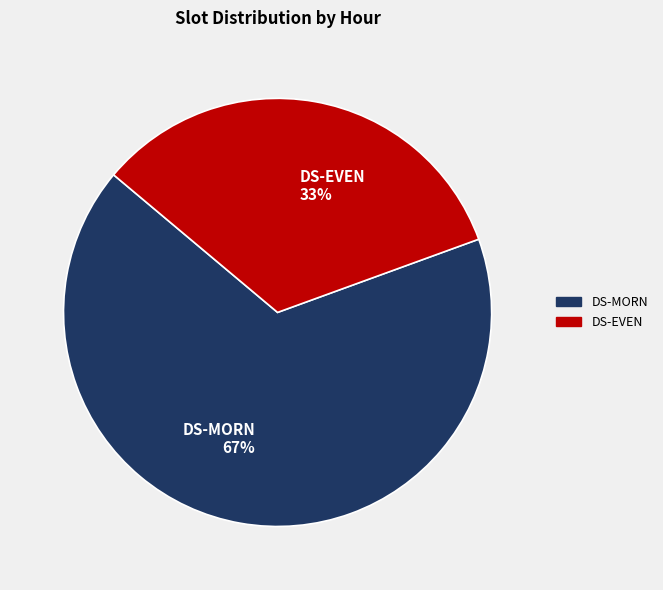

How many segments does this pie chart have?

2